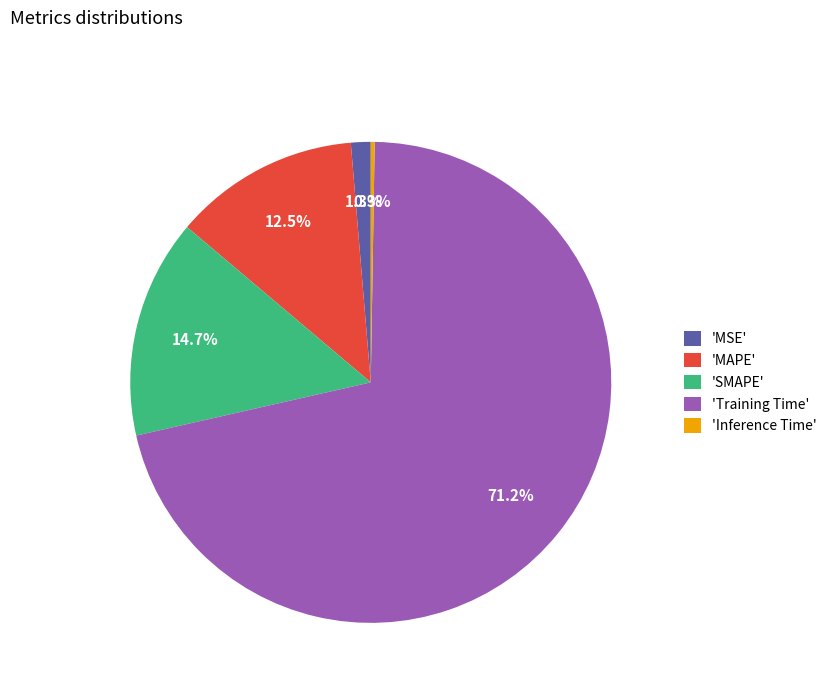

Which category has the biggest portion of the pie?

'Training Time'